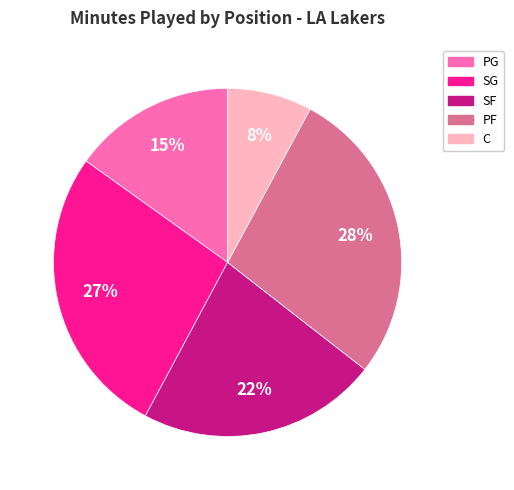

To the nearest percent, what is the difference between the largest and smallest slice percentages?

20%